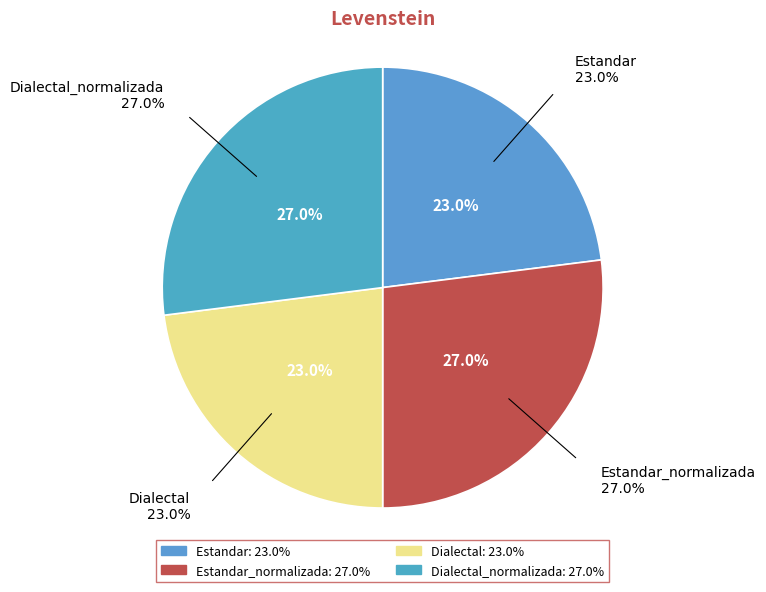

Count the number of slices in the pie.

4